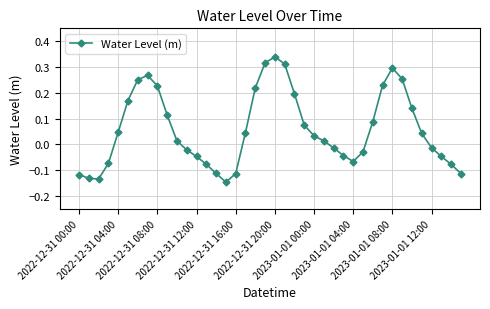

What is the sum of all values?

2.3